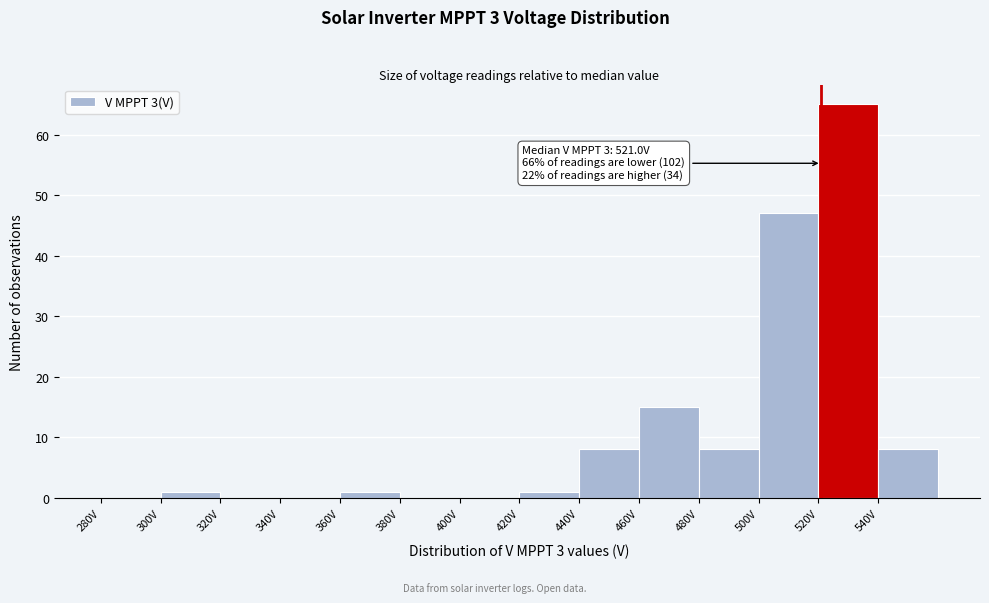

Over which range of the x-axis is the bar tallest?

520 to 540